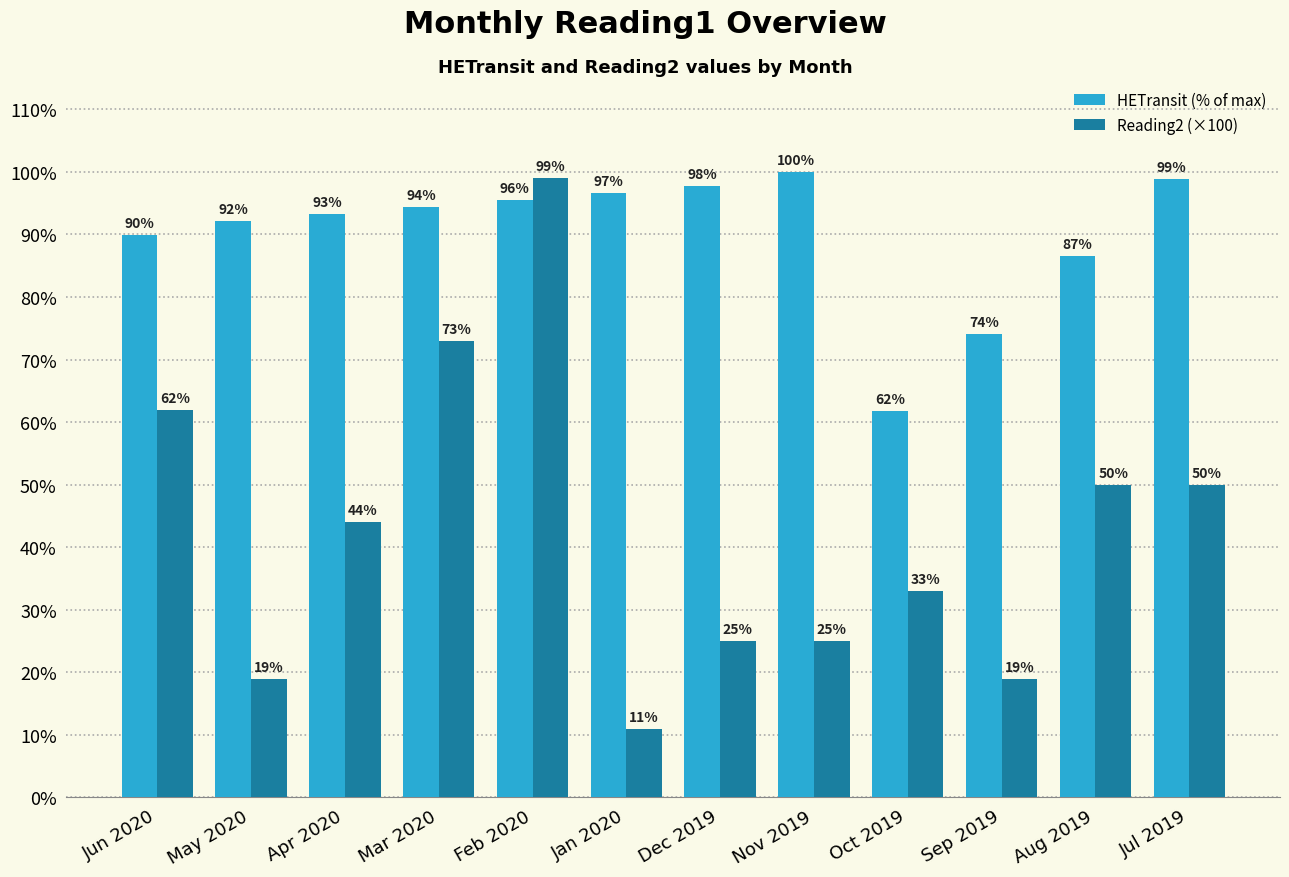

How many groups of bars are there?

12